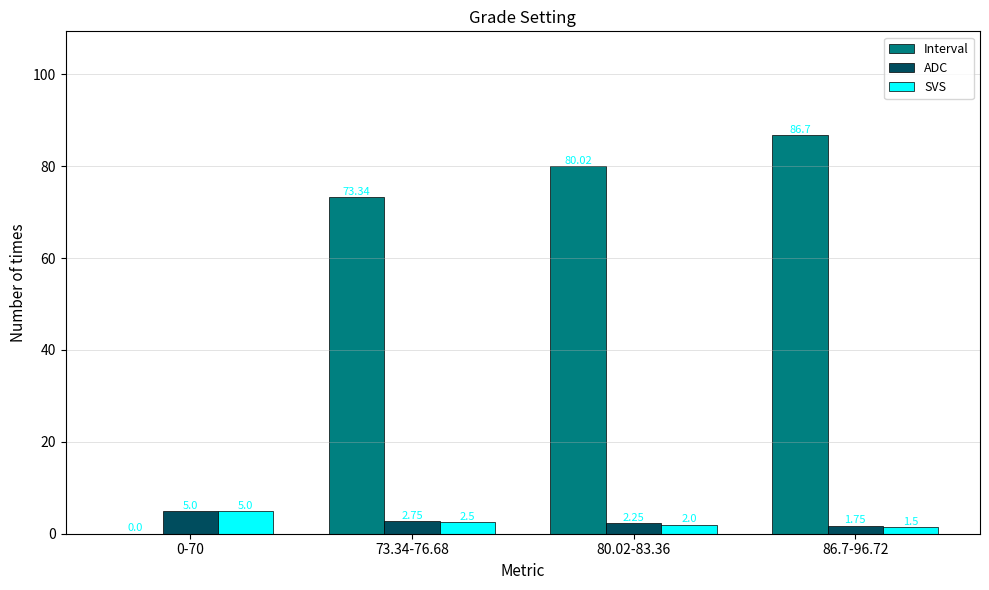

Between 73.34-76.68 and 80.02-83.36, which series saw the biggest shift?

Interval